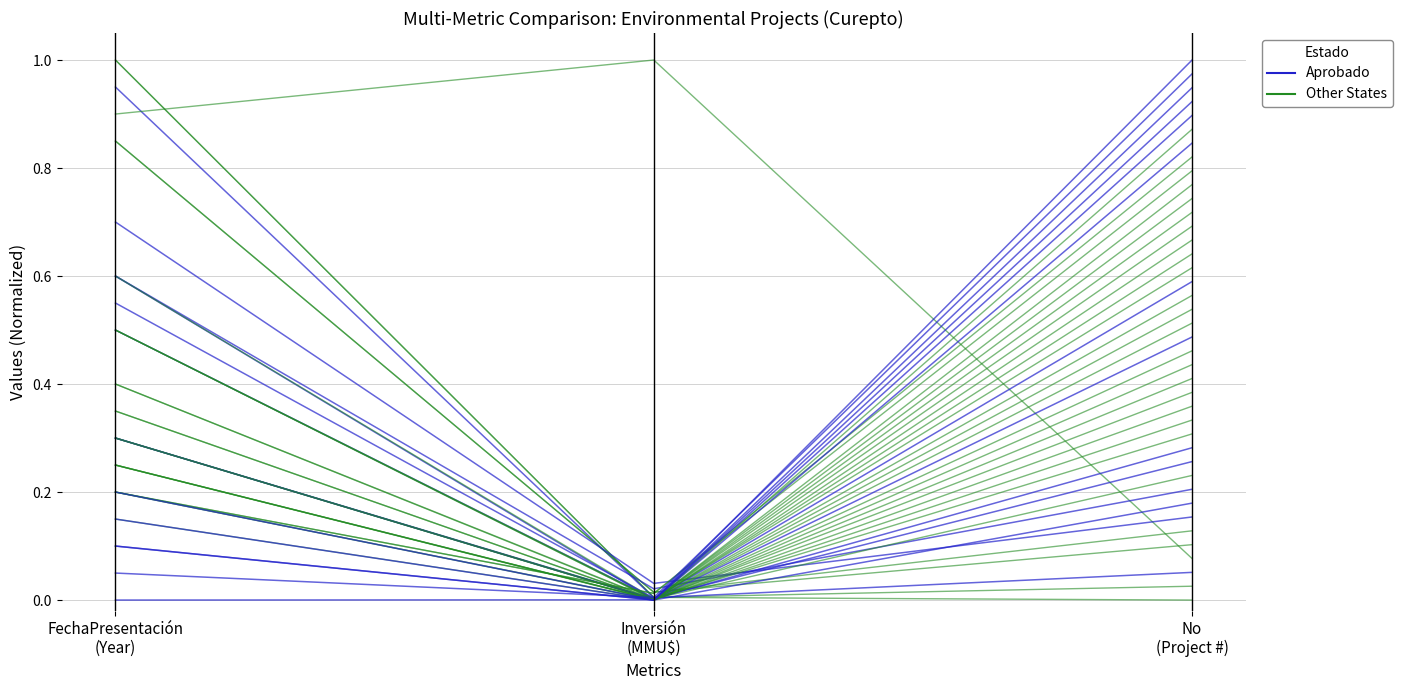

Which category has the lowest value in the Other series?

Inversión
(MMU$)